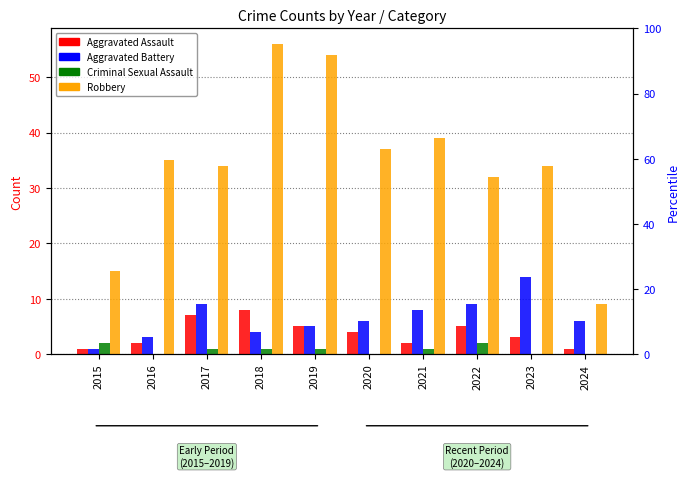

How many bars are there in total?

40